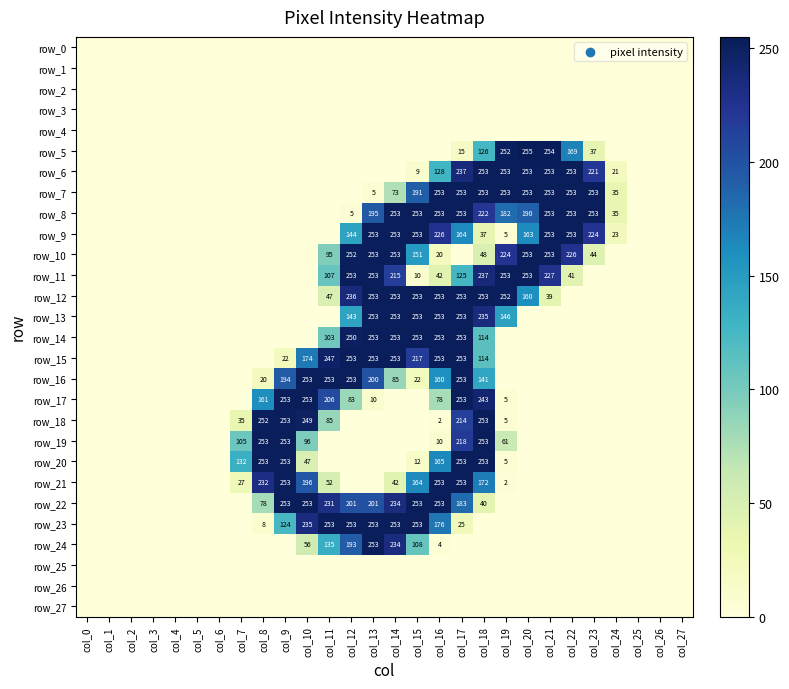

List the series in order of their peak value, lowest first.

row_0, row_1, row_2, row_3, row_4, row_25, row_26, row_27, row_6, row_7, row_8, row_9, row_10, row_11, row_12, row_13, row_14, row_15, row_16, row_17, row_18, row_19, row_20, row_21, row_22, row_23, row_24, row_5